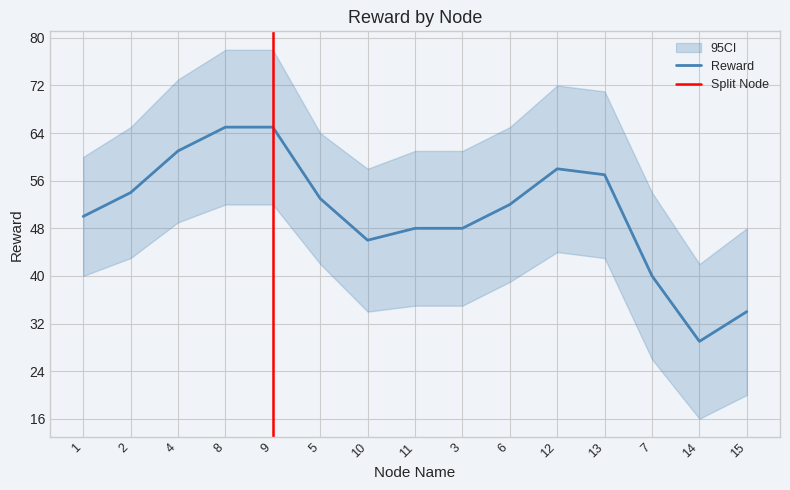

At 7, list the series in order from largest to smallest.

reward_upper, reward, reward_lower